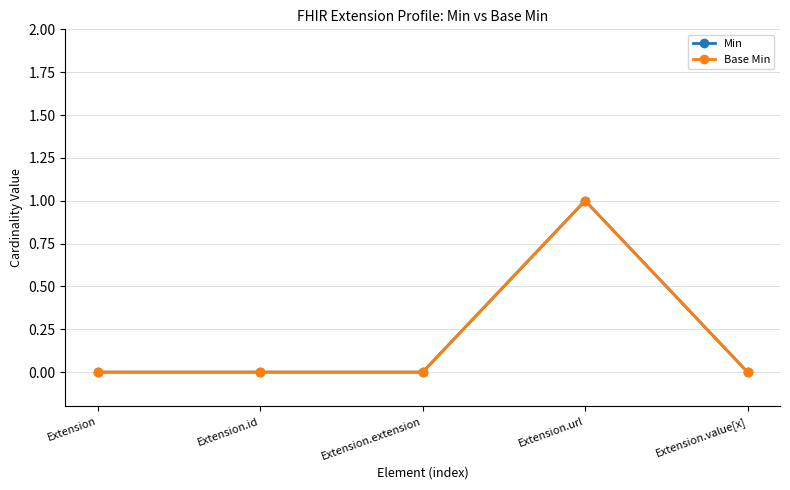

What is the label of the 2nd point from the right?

Extension.url